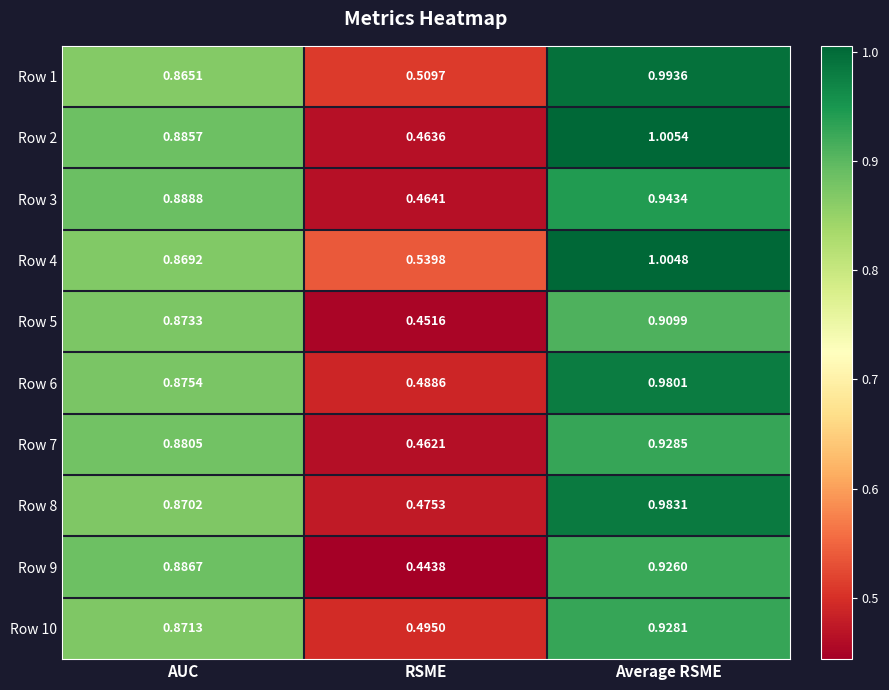

How many series are shown in this chart?

10